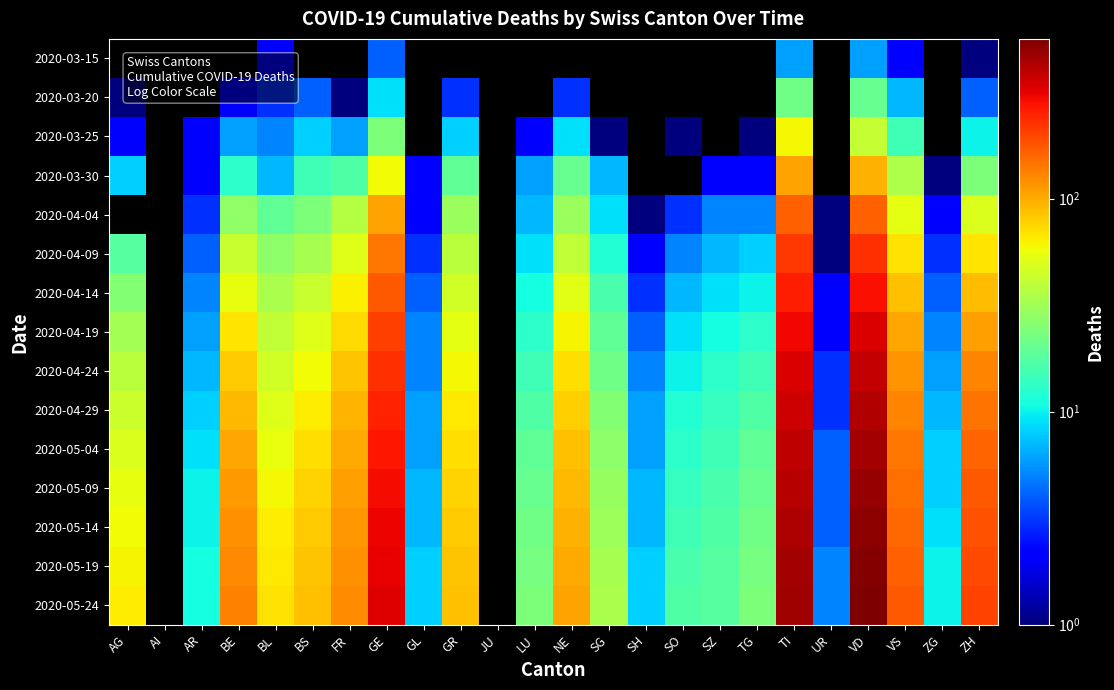

Rank the series by their maximum value, from highest to lowest.

2020-05-24, 2020-05-19, 2020-05-14, 2020-05-09, 2020-05-04, 2020-04-29, 2020-04-24, 2020-04-19, 2020-04-14, 2020-03-30, 2020-04-04, 2020-04-09, 2020-03-25, 2020-03-15, 2020-03-20